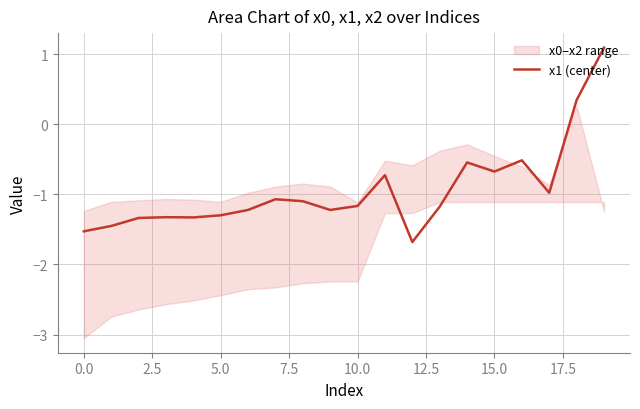

The value of x1 (center) at 10.0 is -1.2. True or false?

True